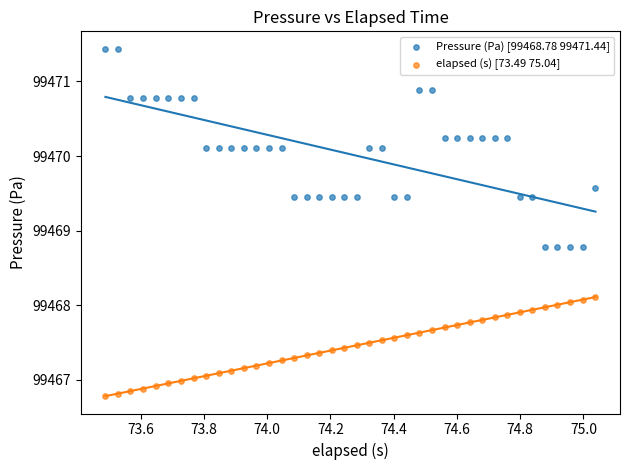

Across all data points, what is the range of Y values (max minus min)?

4.7